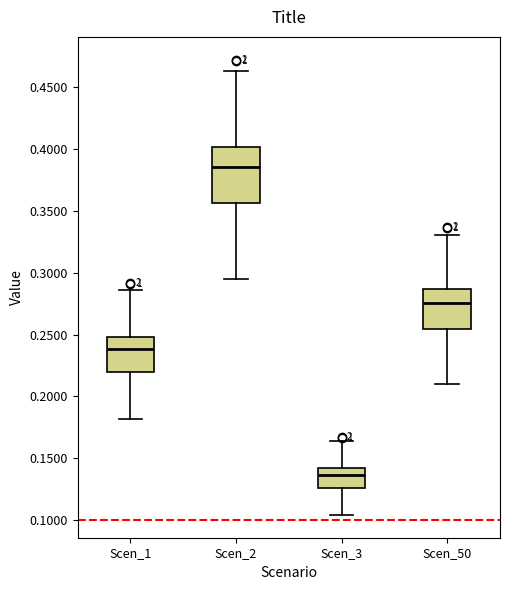

Which box's median line is the lowest?

Scen_3